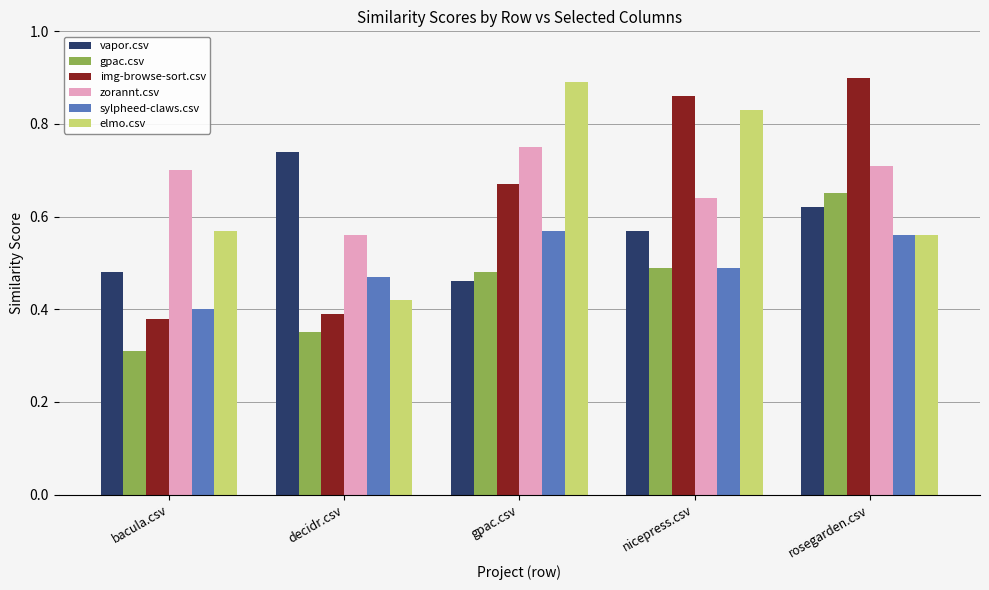

Which series changed the most between bacula.csv and gpac.csv?

elmo.csv